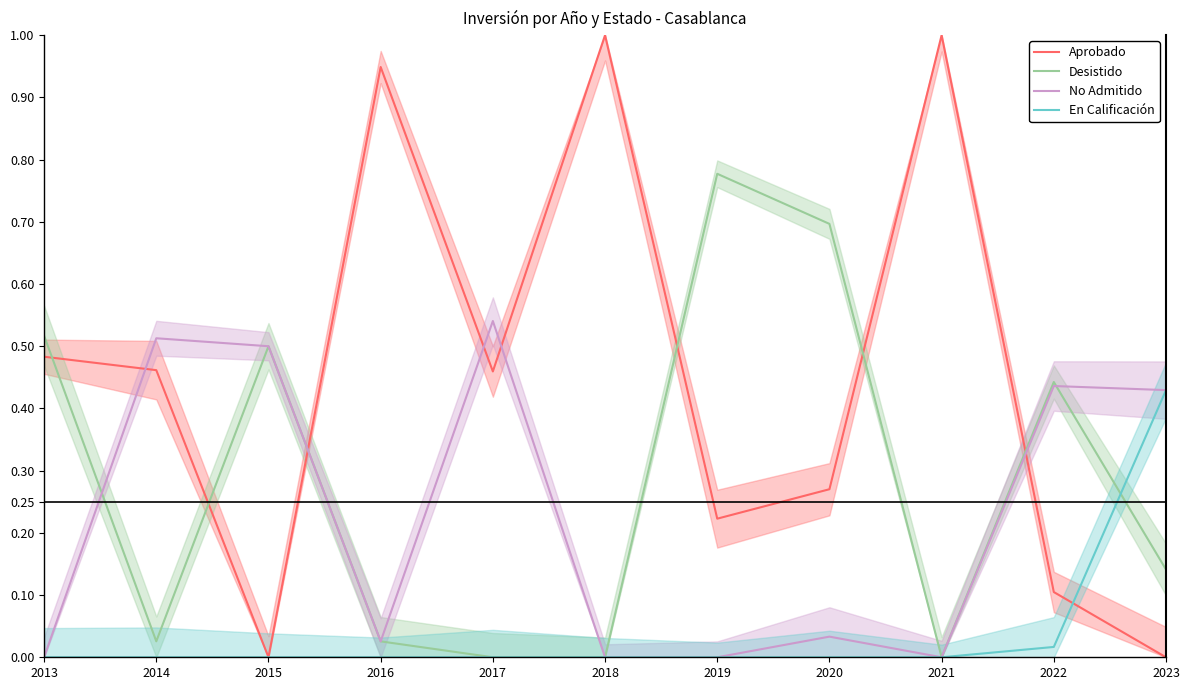

Count the number of categories in the chart.

11